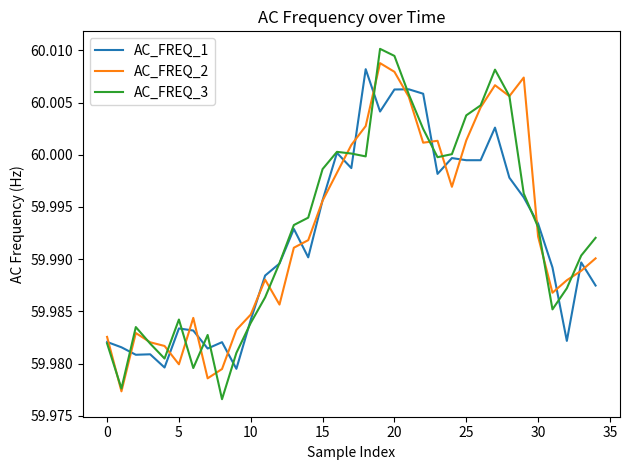

Which series has the largest range (max minus min)?

AC_FREQ_3